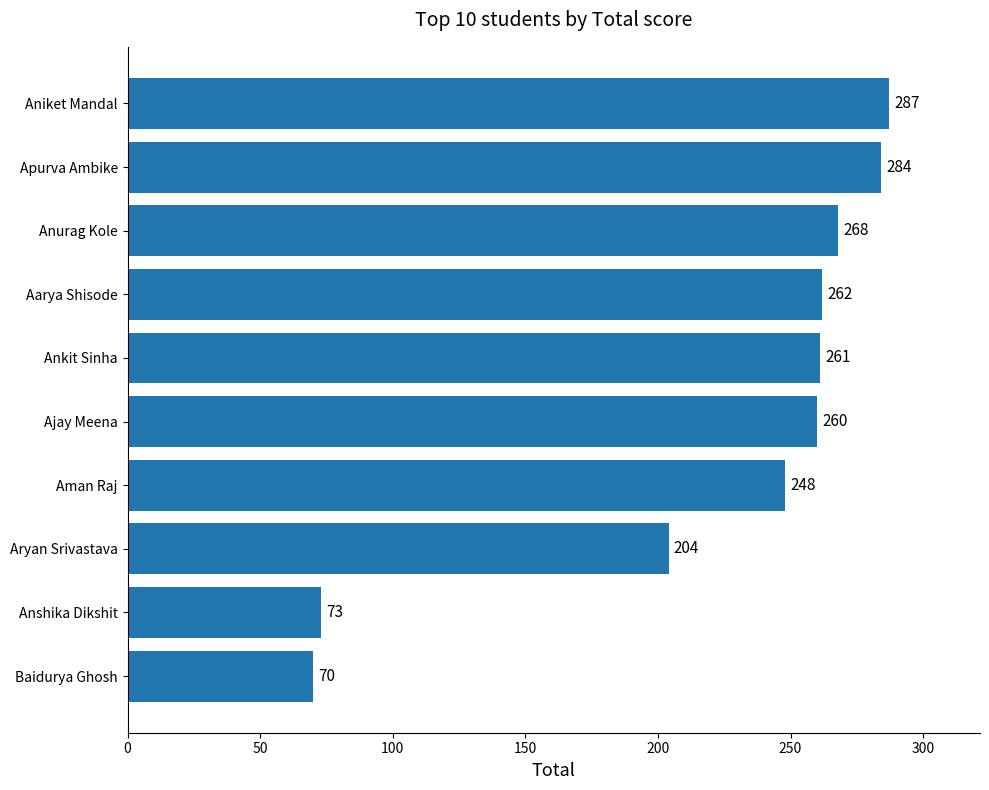

What is the difference between the maximum and minimum values?

217